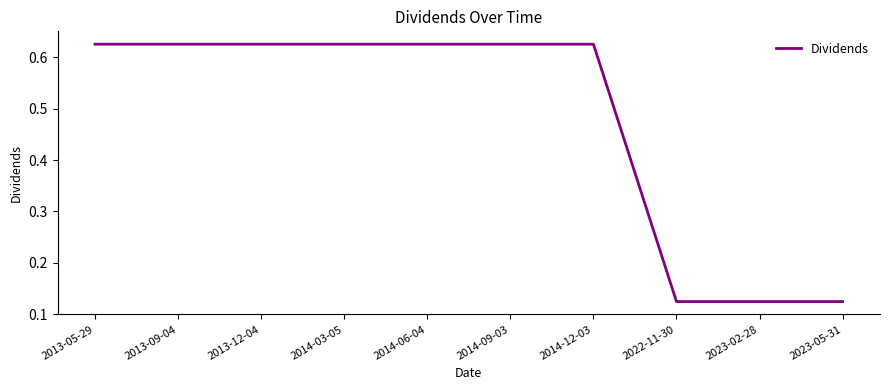

Which has a higher value, 2014-12-03 or 2023-02-28?

2014-12-03